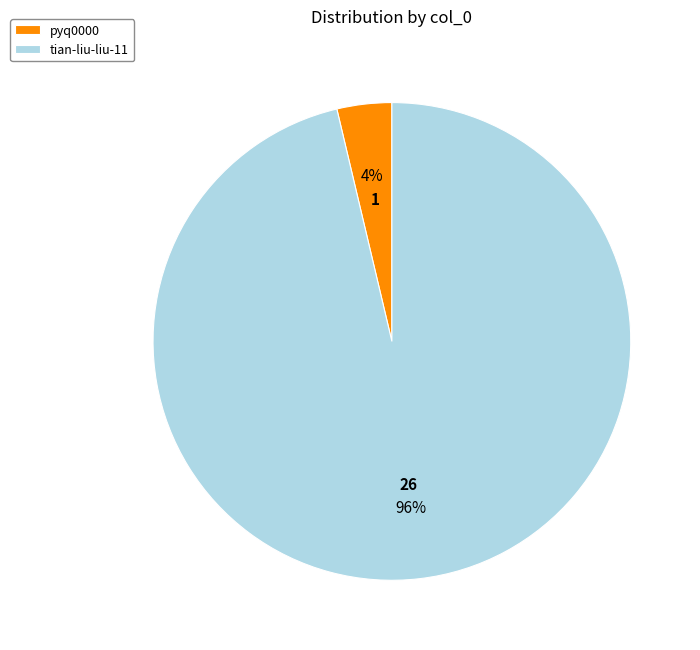

How many slices are in this pie chart?

2